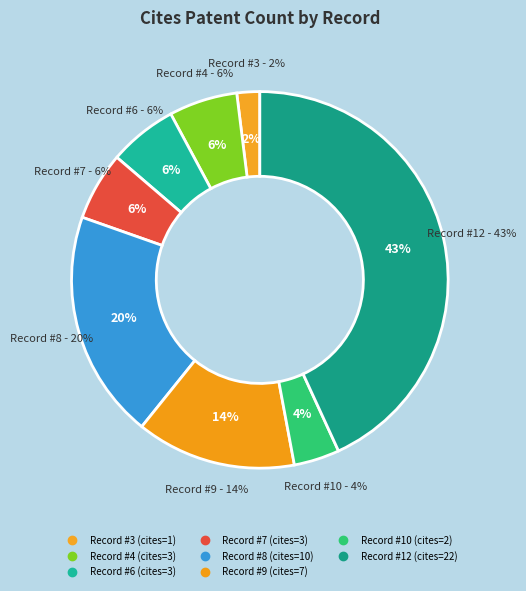

Is there any slice that represents more than half of the pie?

No